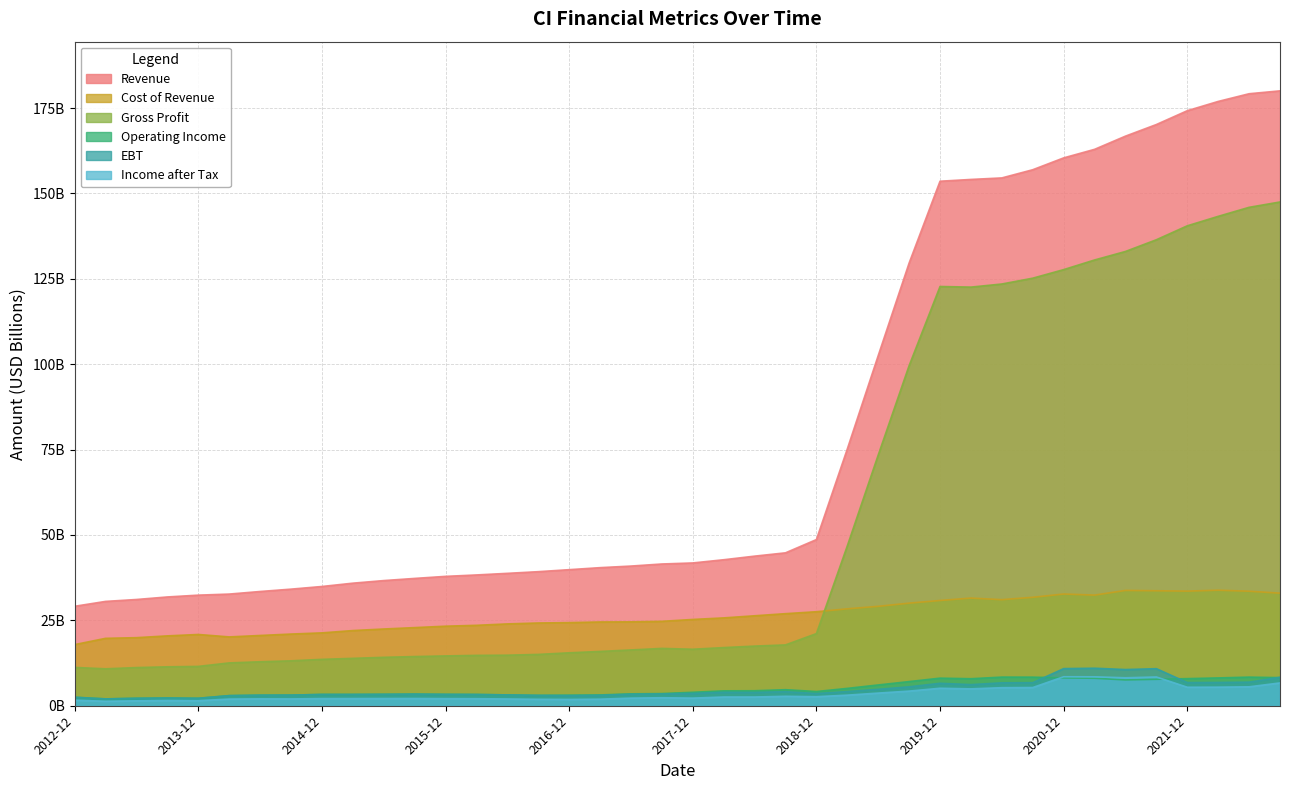

How many interior local peaks does the Gross Profit series have?

2